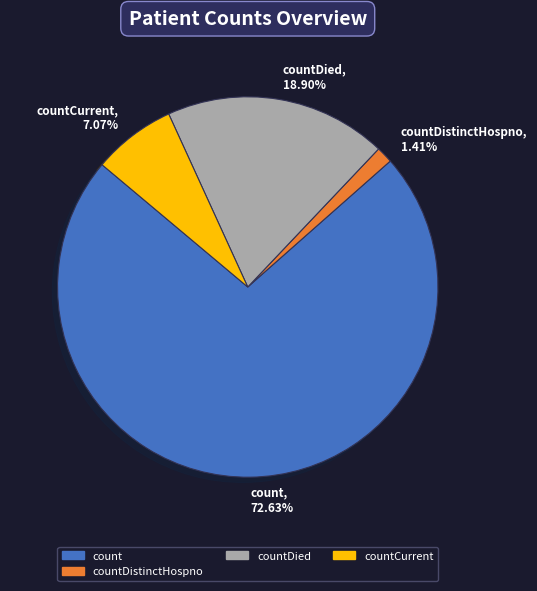

Count the number of slices in the pie.

4